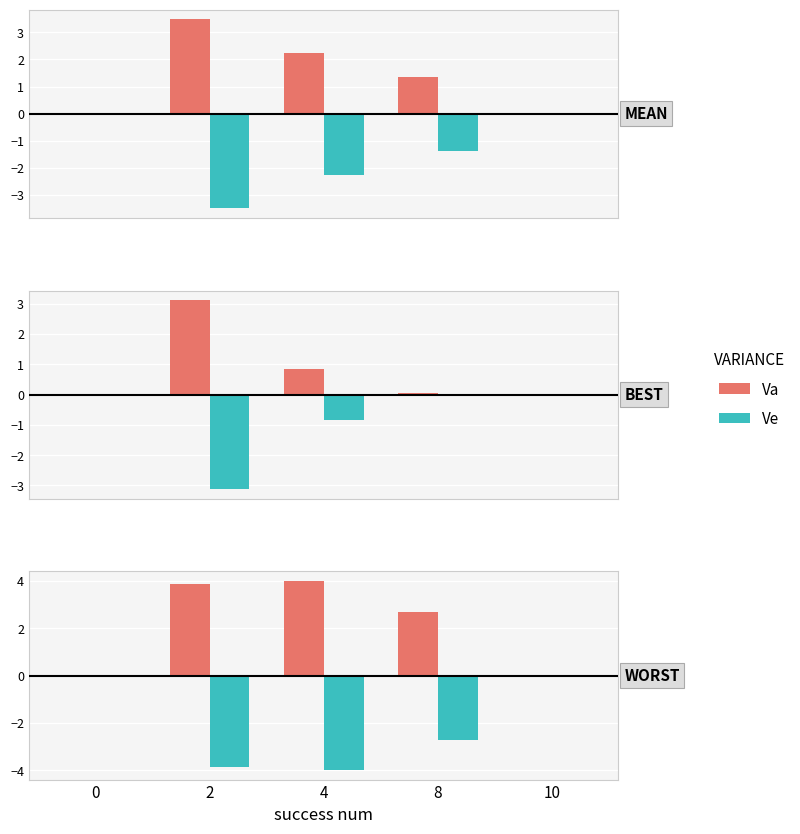

What is the value of the Ve bar at the 4th from the left?

-2.7